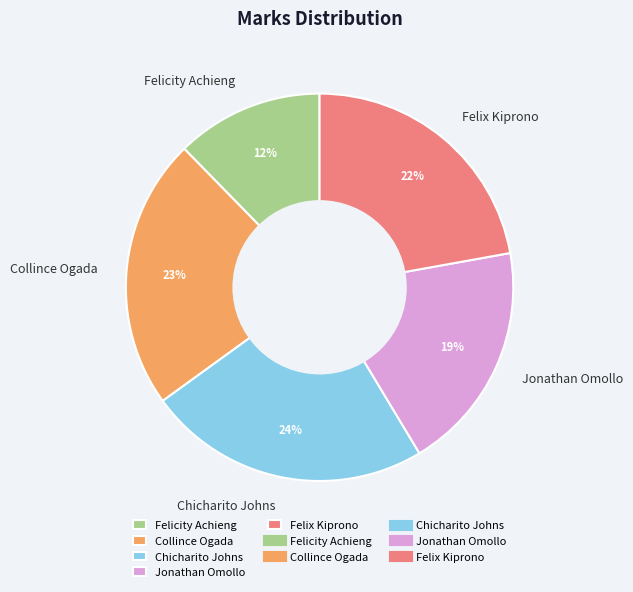

Is the sum of Jonathan Omollo and Chicharito Johns greater than half?

No